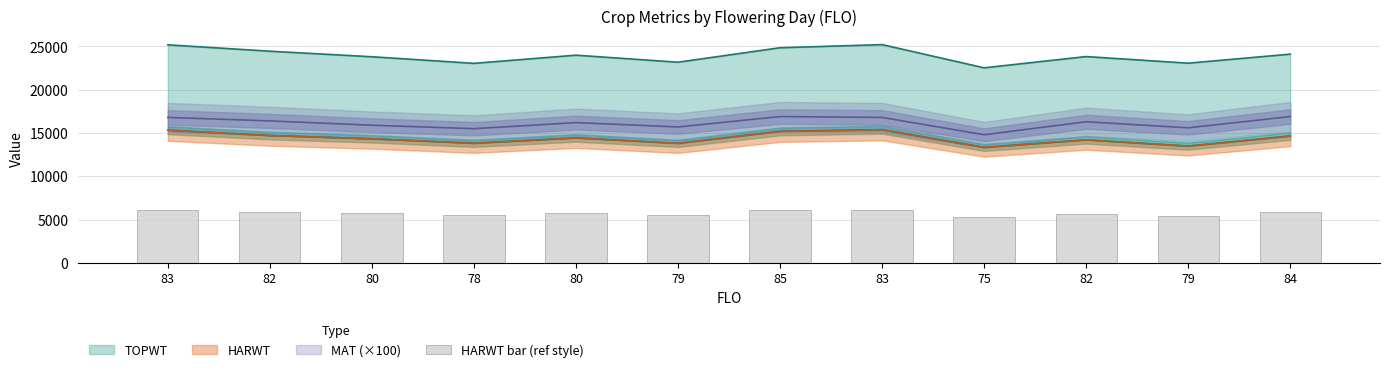

What is the sum of the values at 84 and 79?

11381.6